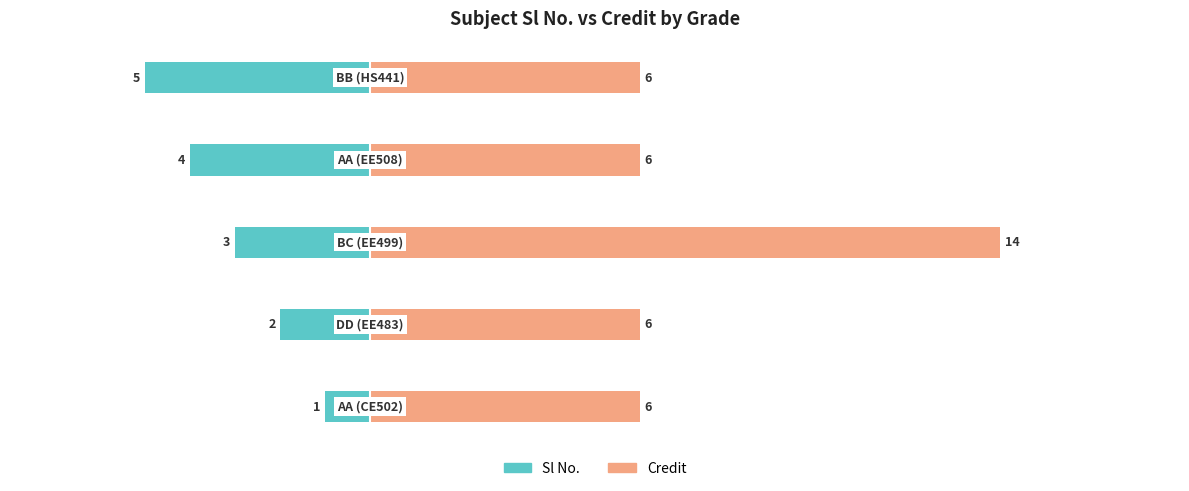

Count the Sl No. values in the range -4 to -2.

3